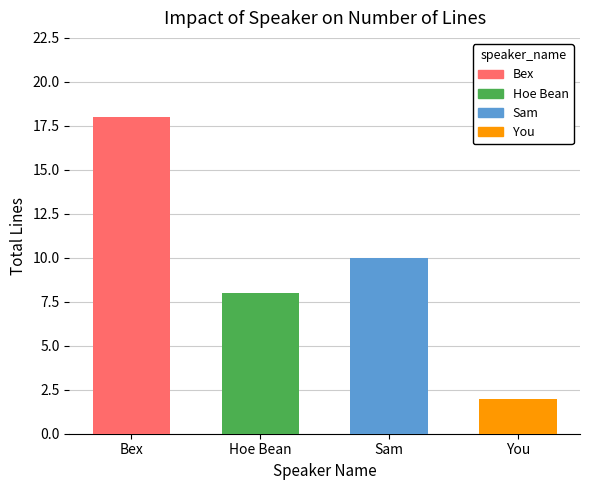

Which category has the lowest value across all series?

You